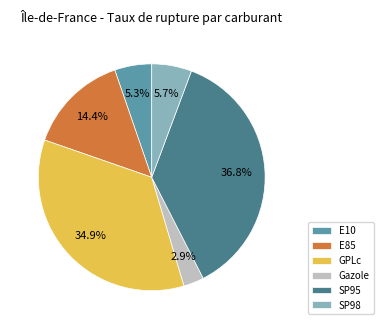

To the nearest percent, what is the difference between the Gazole and GPLc slice percentages?

32%